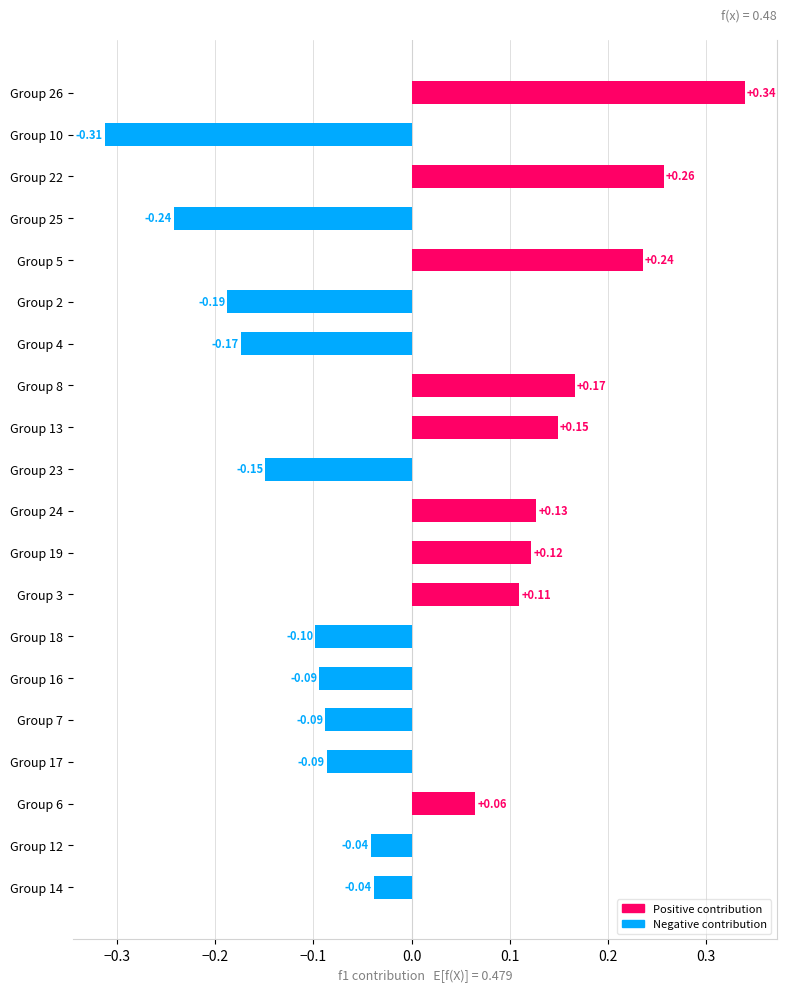

What is the difference between the values at Group 4 and Group 5?

0.4